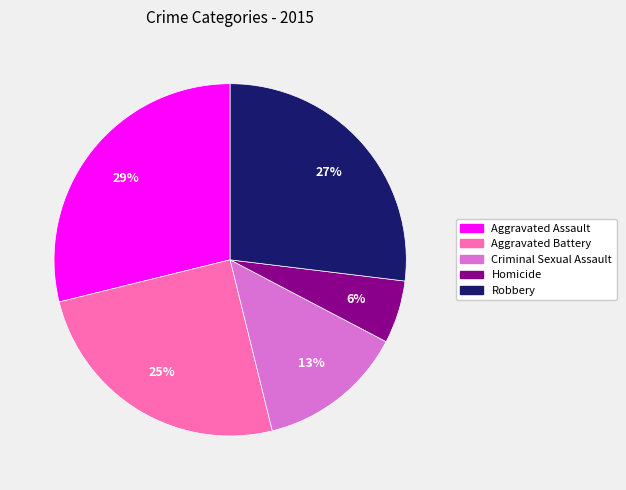

True or false: Aggravated Assault accounts for 29% of the total.

True